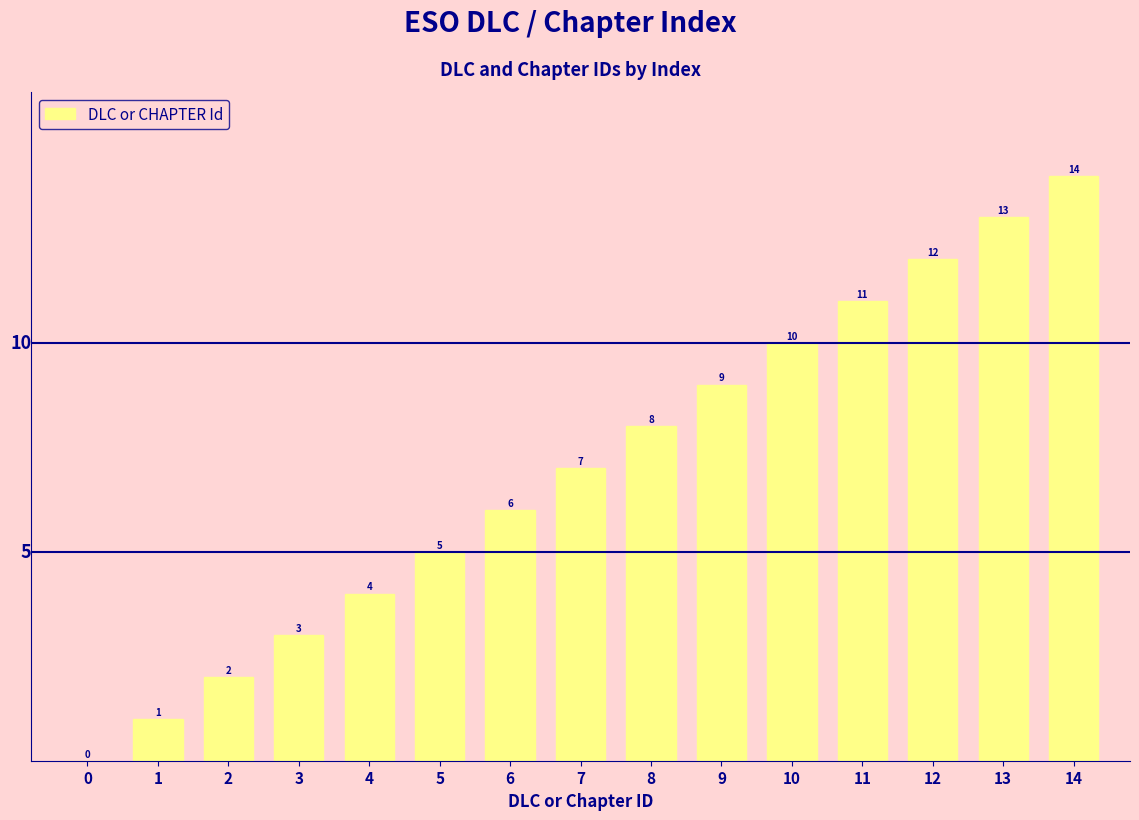

Between 7 and 4, which is larger?

7